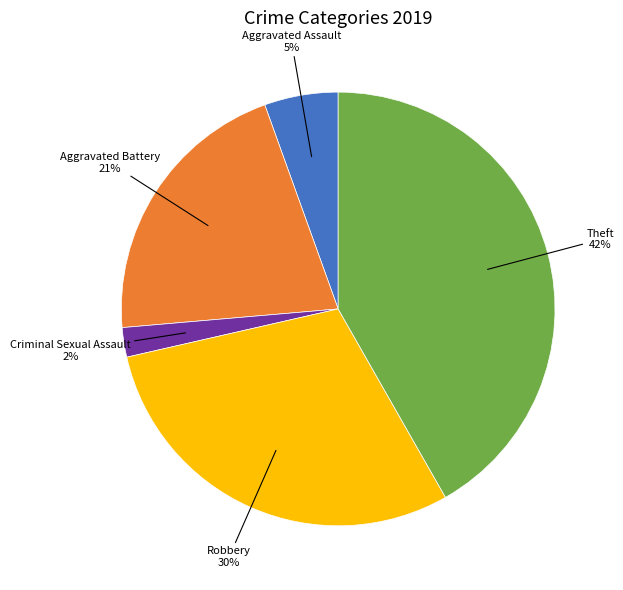

Is there any slice that represents more than half of the pie?

No